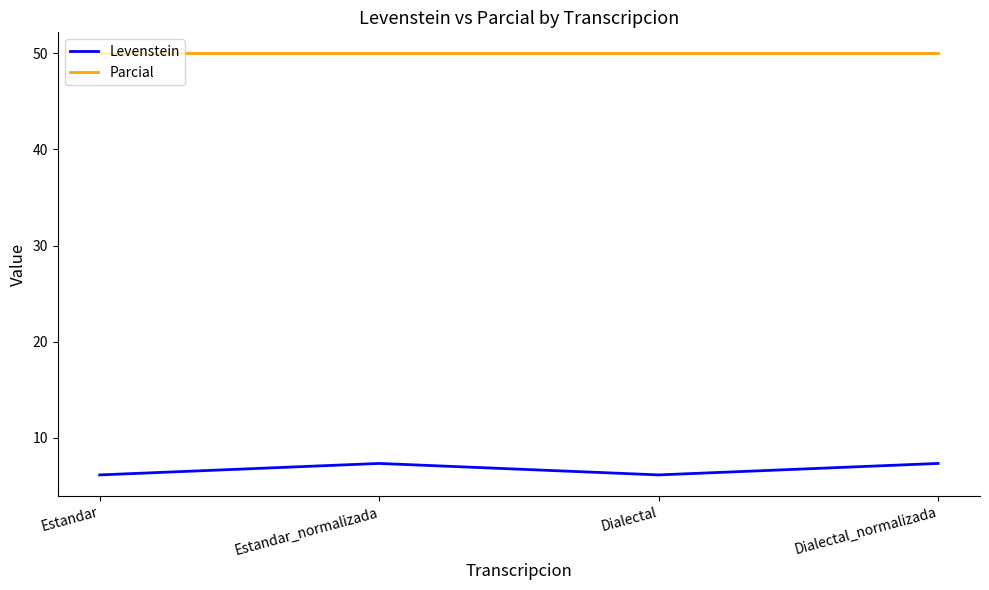

What is the spread (max minus min) of values at Dialectal?

43.9